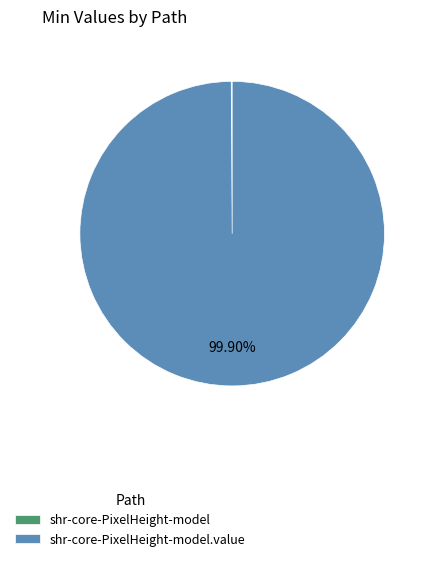

Is there any slice that represents more than half of the pie?

Yes